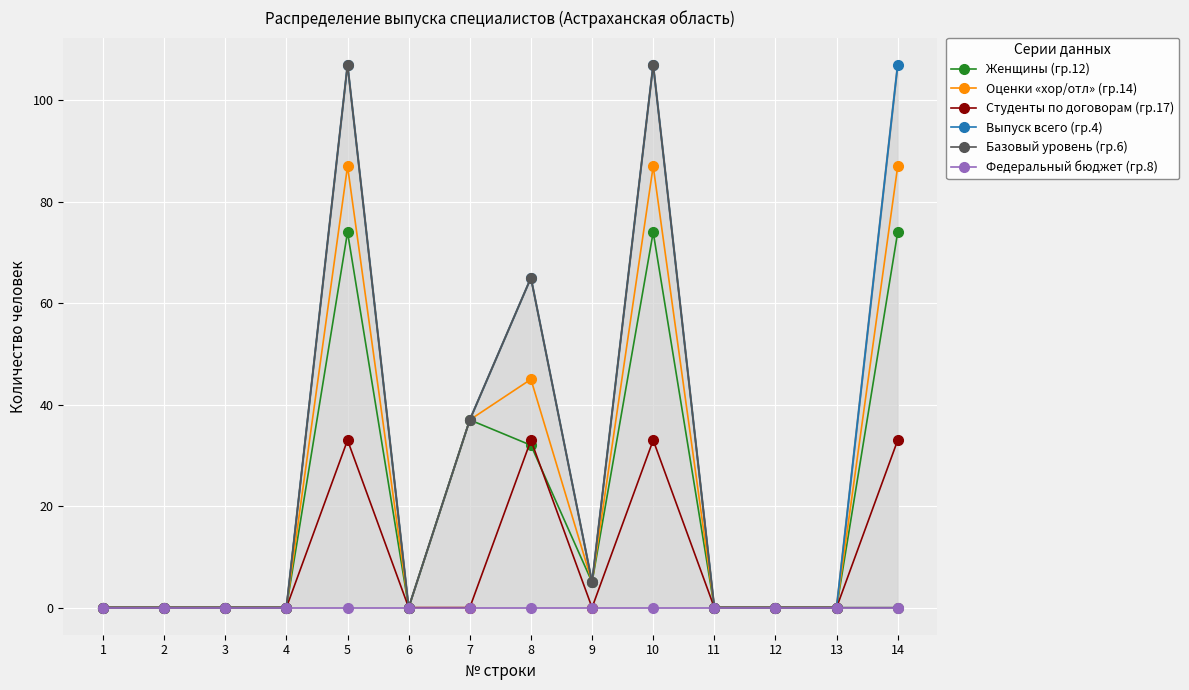

True or false: Федеральный бюджет (гр.8) and Базовый уровень (гр.6) intersect in this chart.

False